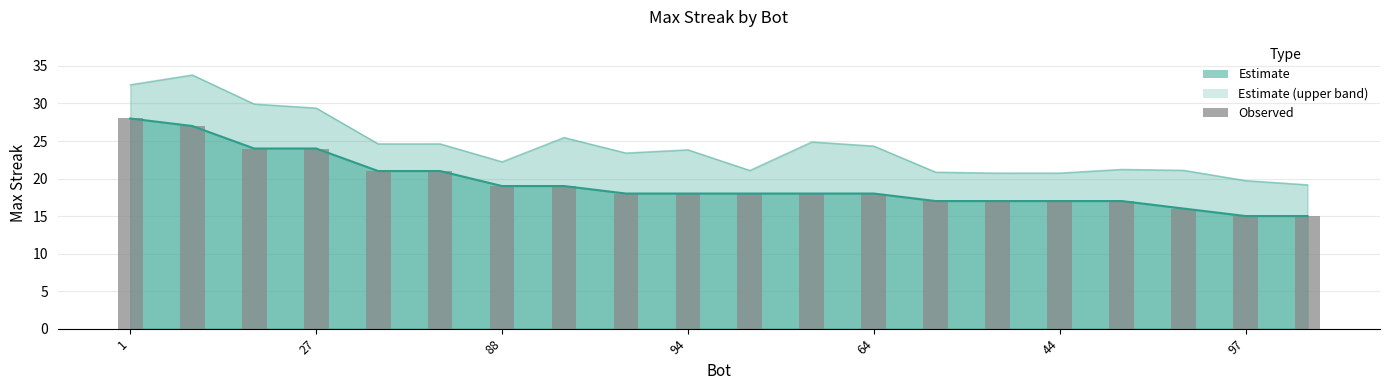

What value does the data have at 94?

18